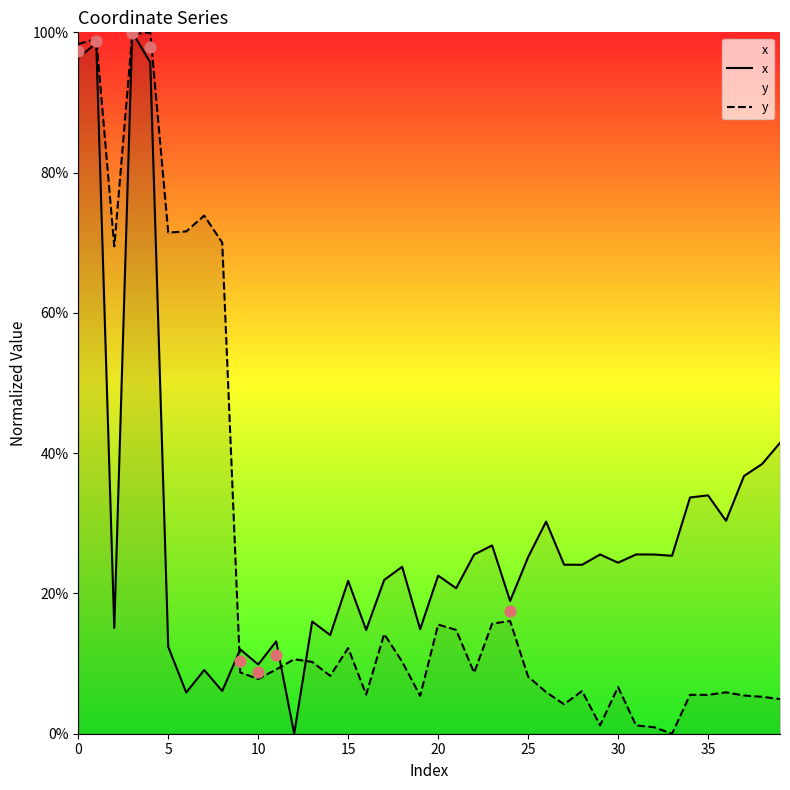

What are all the series names shown in the legend?

x, y